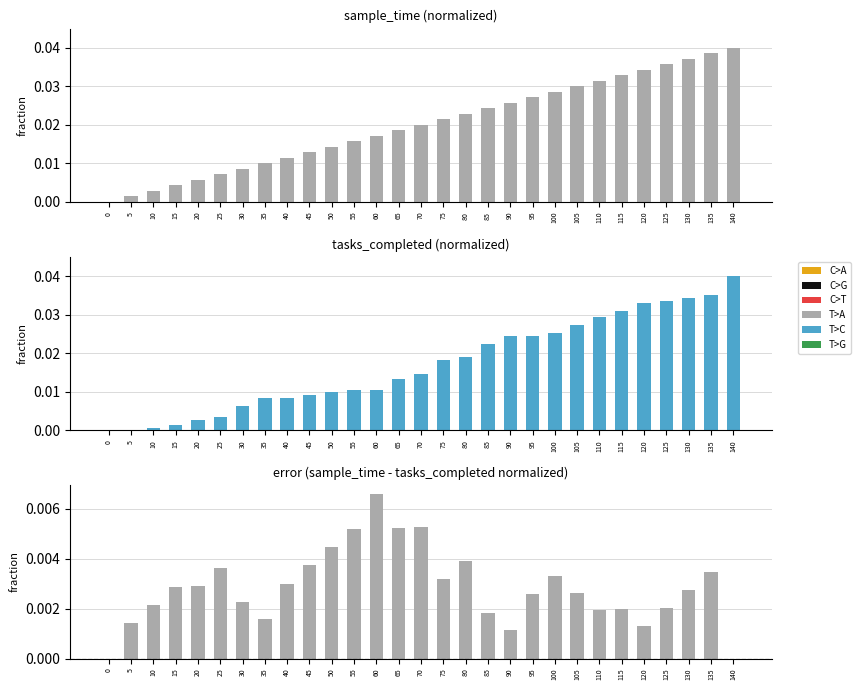

How many difference values are between 0 and 1?

29